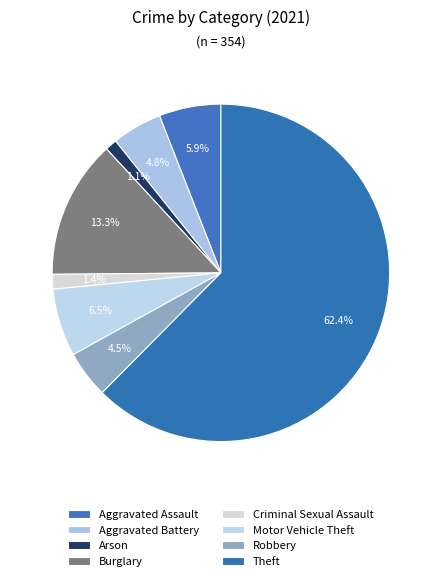

True or false: Motor Vehicle Theft accounts for 13% of the total.

False